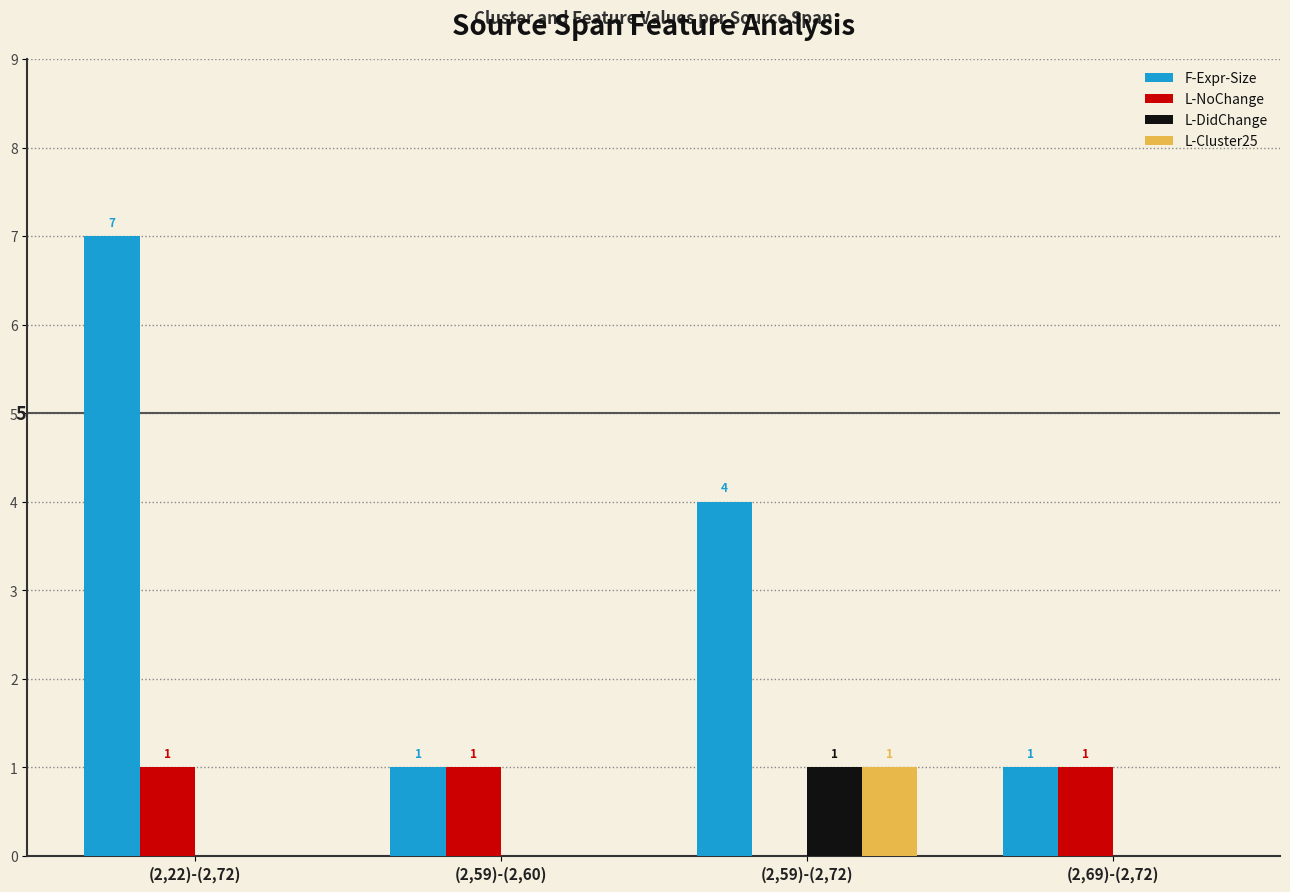

At which category is the sum across all series the highest?

(2,22)-(2,72)